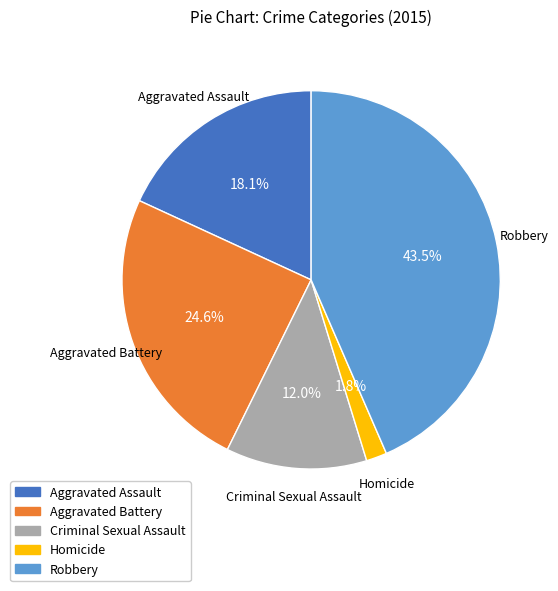

Does Aggravated Assault represent more than half of the total?

No